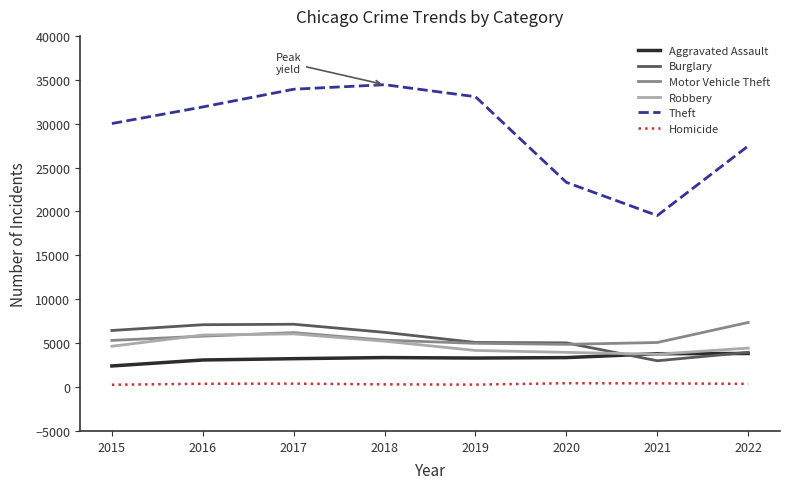

How many lines are shown in the chart?

6